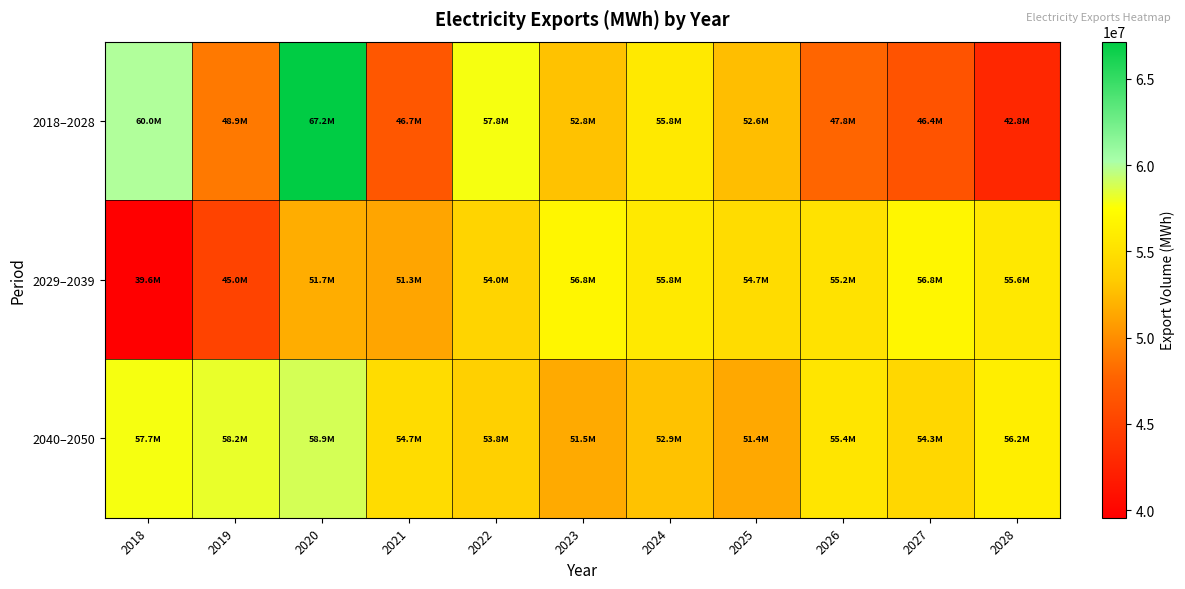

At which category does the chart reach its minimum across all series?

2018